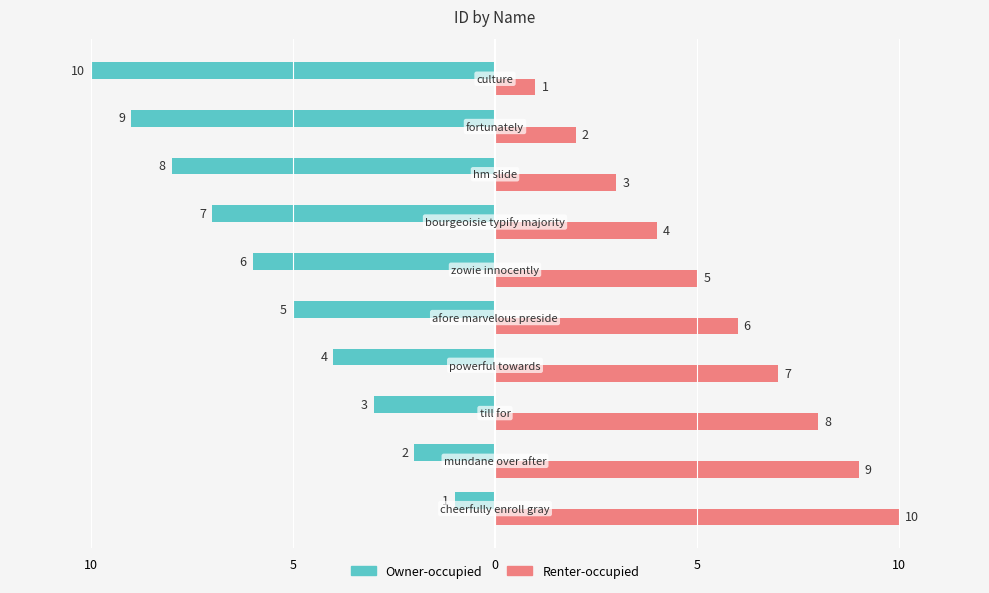

What are all the series names shown in the legend?

Owner-occupied, Renter-occupied